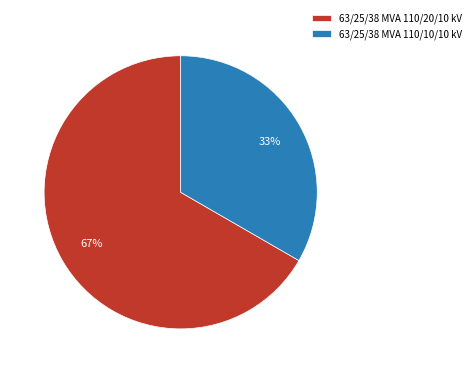

Combined, do 63/25/38 MVA 110/10/10 kV and 63/25/38 MVA 110/20/10 kV account for over 50%?

Yes